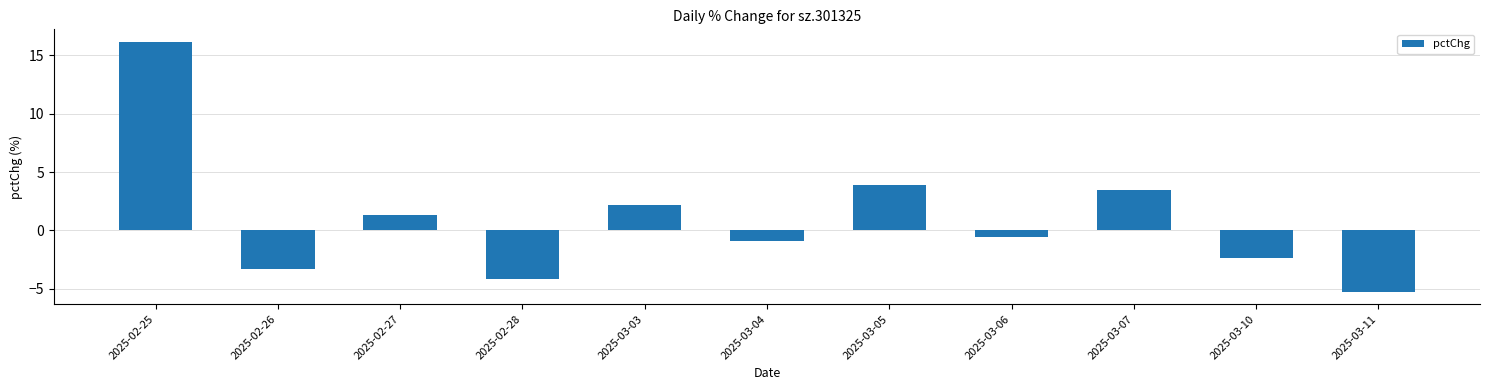

Rank the categories by value from highest to lowest.

2025-02-25, 2025-03-05, 2025-03-07, 2025-03-03, 2025-02-27, 2025-03-06, 2025-03-04, 2025-03-10, 2025-02-26, 2025-02-28, 2025-03-11